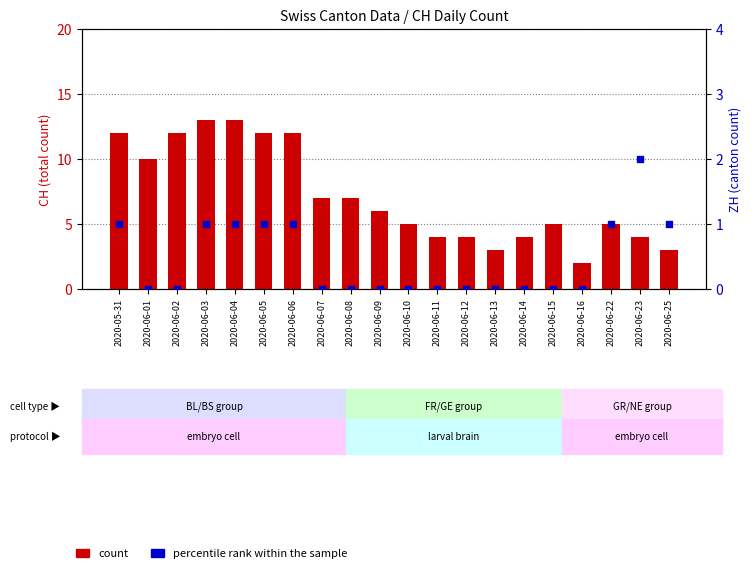

At which category is the sum across all series the highest?

2020-06-03